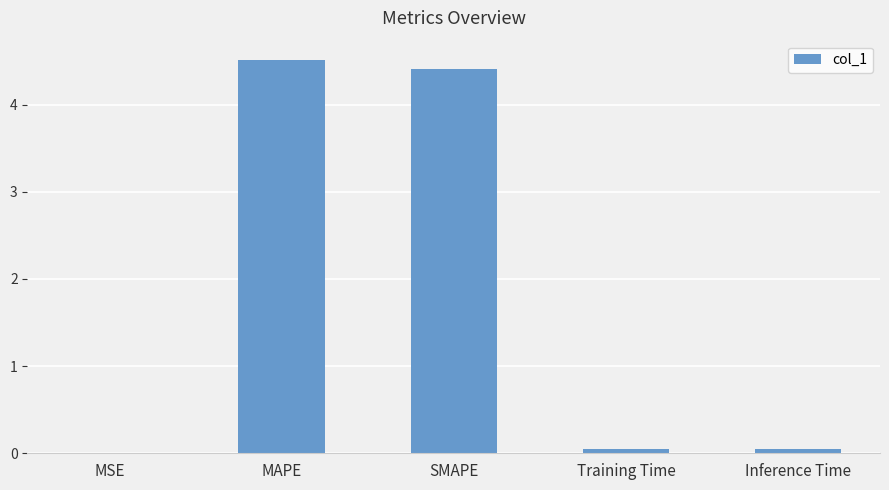

What is the change in value from MSE to Inference Time?

+0.1